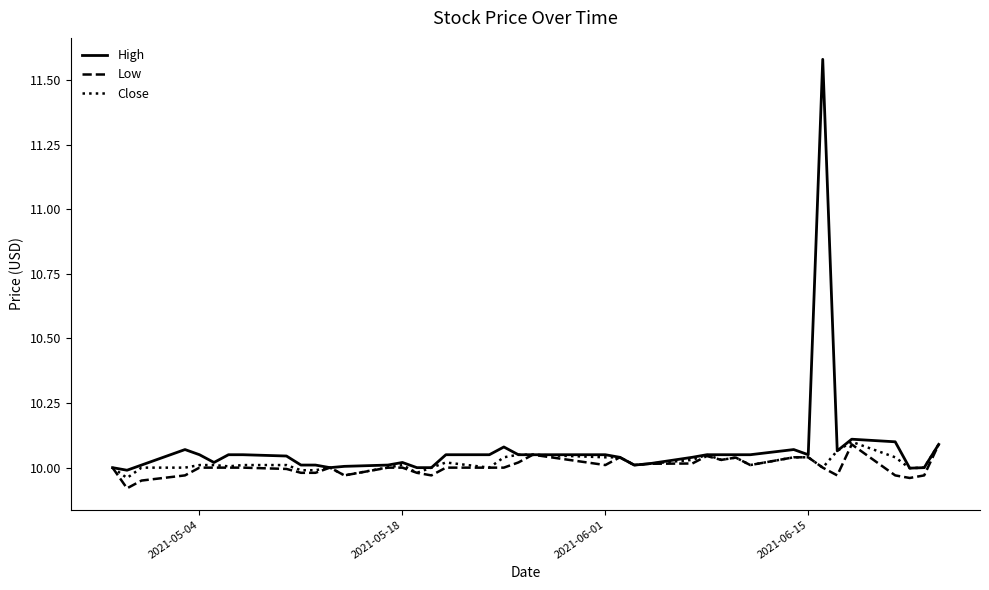

Which series has the widest spread of values?

High